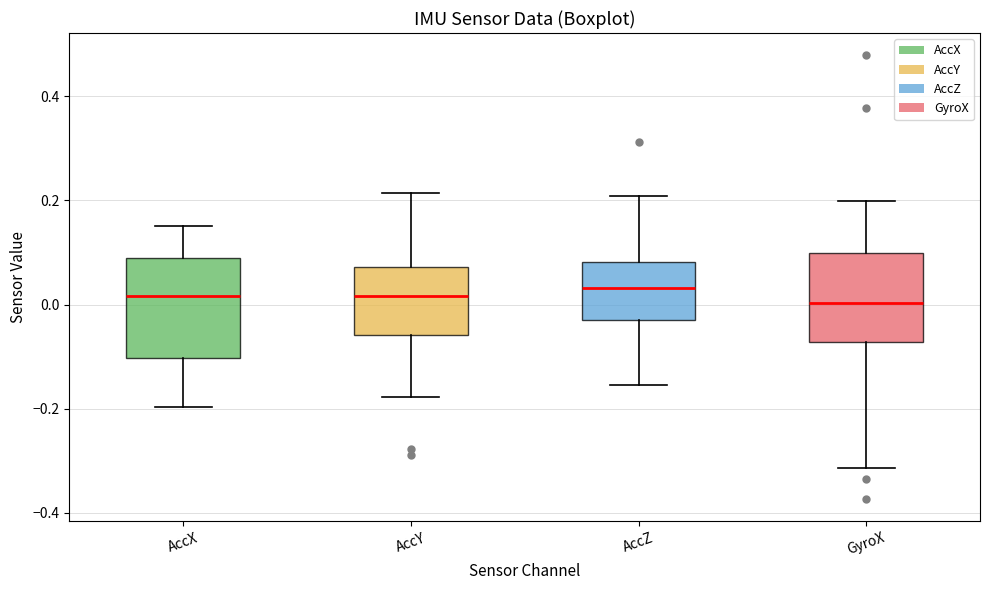

Reading left to right, read every box against the y-axis: the position of its median line, the range the box covers, and the ends of its whiskers. The values are not printed on the chart, so give them approximately, as read against the axis.

AccX: median 0.02, box -0.10 to 0.08, whiskers -0.20 to 0.16
AccY: median 0.02, box -0.06 to 0.08, whiskers -0.18 to 0.22
AccZ: median 0.04, box -0.02 to 0.08, whiskers -0.16 to 0.20
GyroX: median 0.00, box -0.08 to 0.10, whiskers -0.32 to 0.20